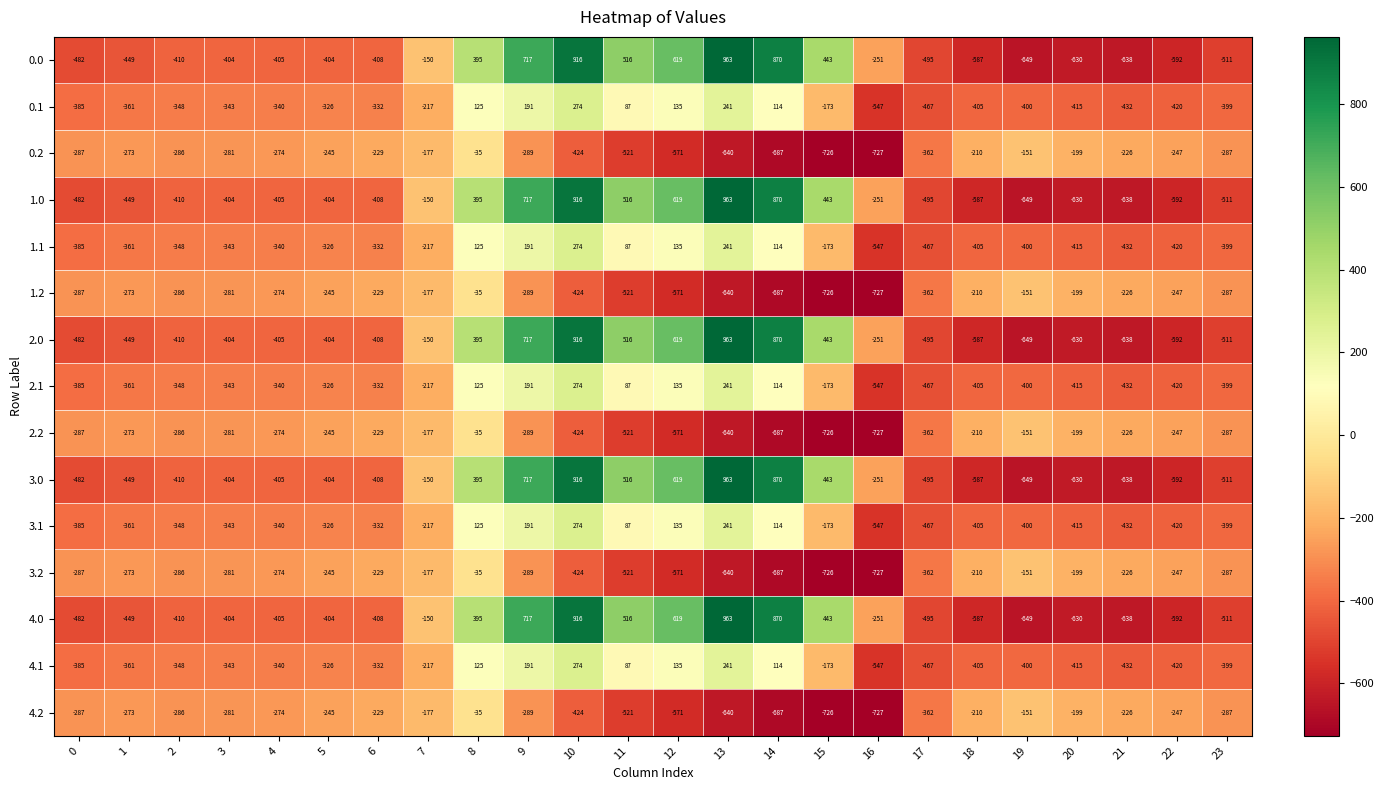

What is the maximum value shown in the chart?

963